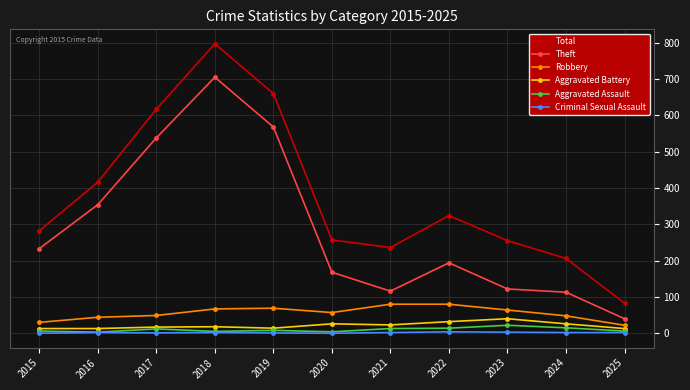

What is the value of the Criminal Sexual Assault point at the 7th from the left?

2